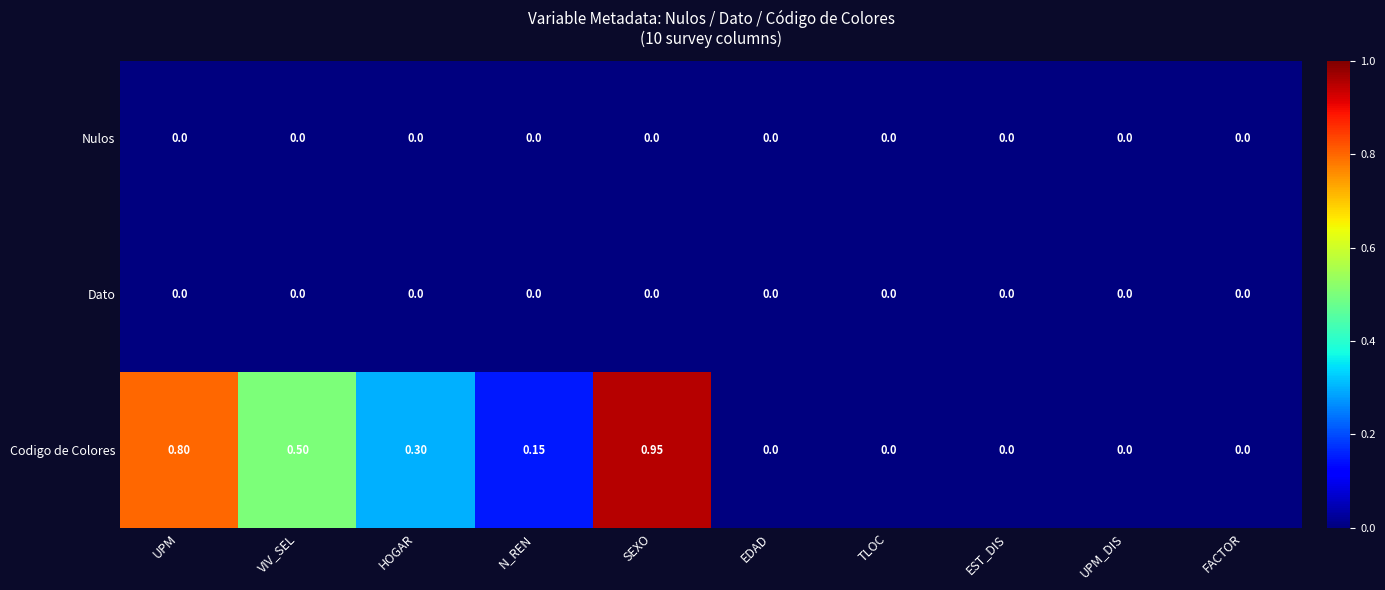

Which series has the widest spread of values?

Codigo de Colores